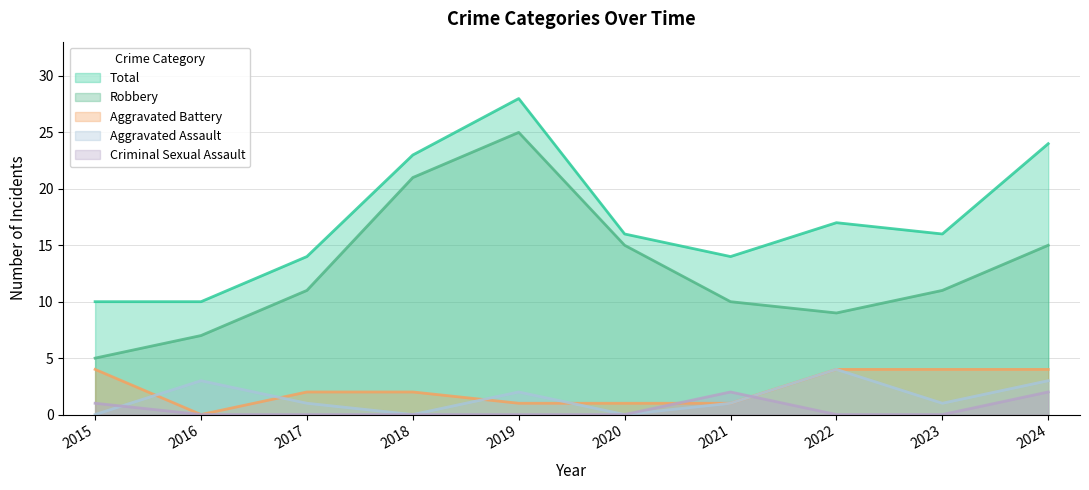

Does the chart have visible grid lines?

Yes